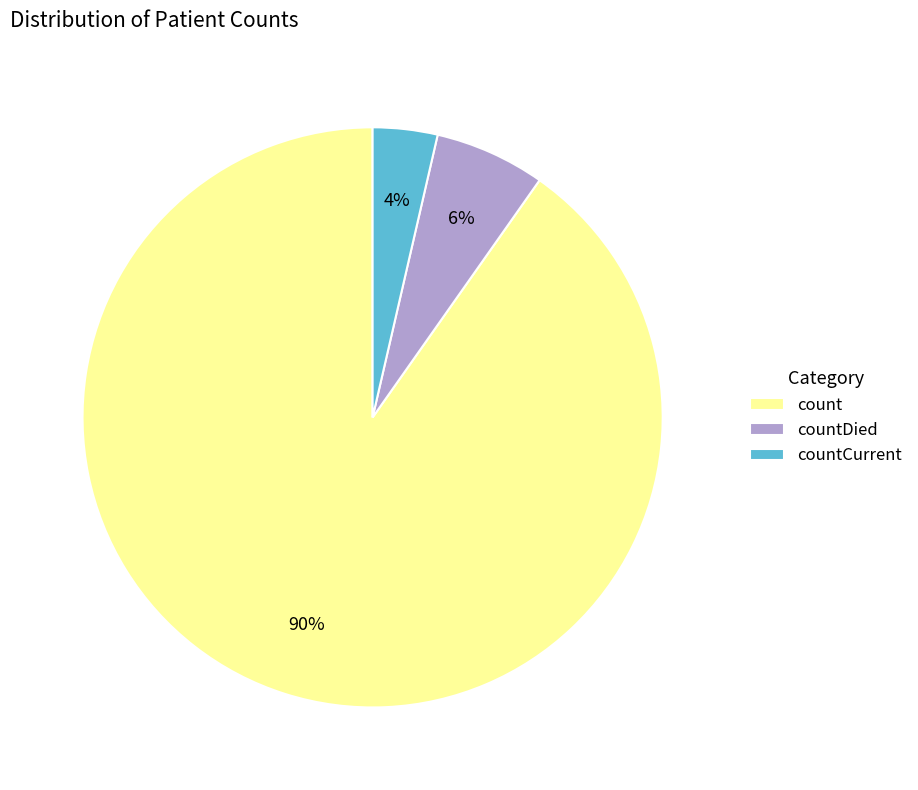

To the nearest percent, what is the combined percentage of count and countDied?

96%